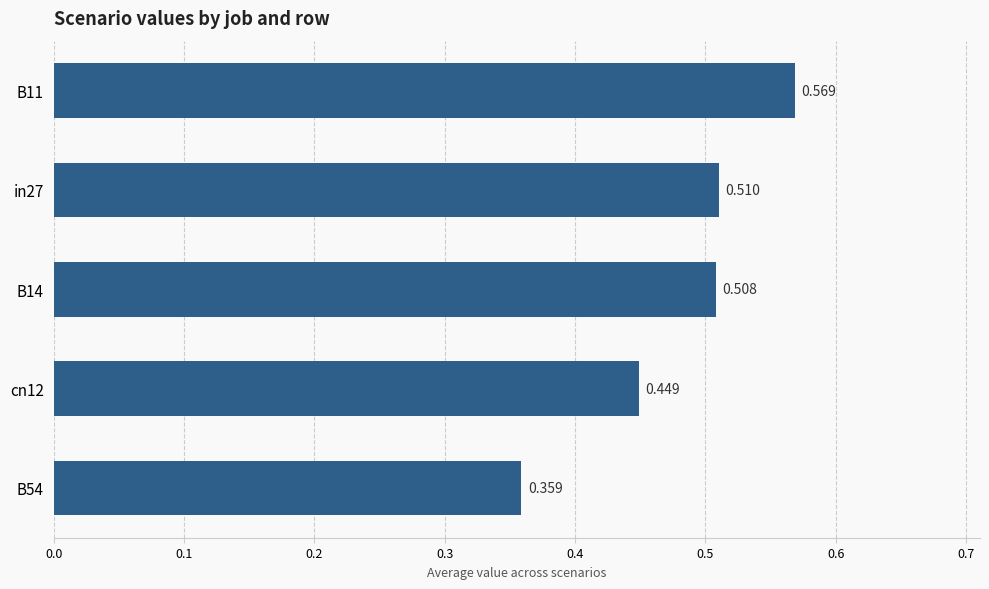

Does the chart contain stacked bars?

No